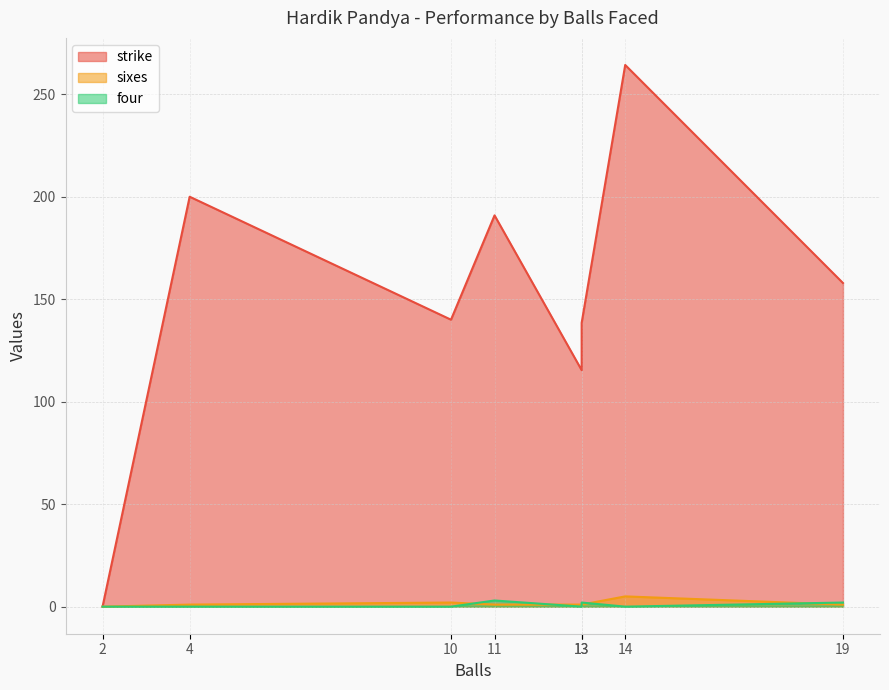

The value of four at 10 is 1.7. True or false?

False